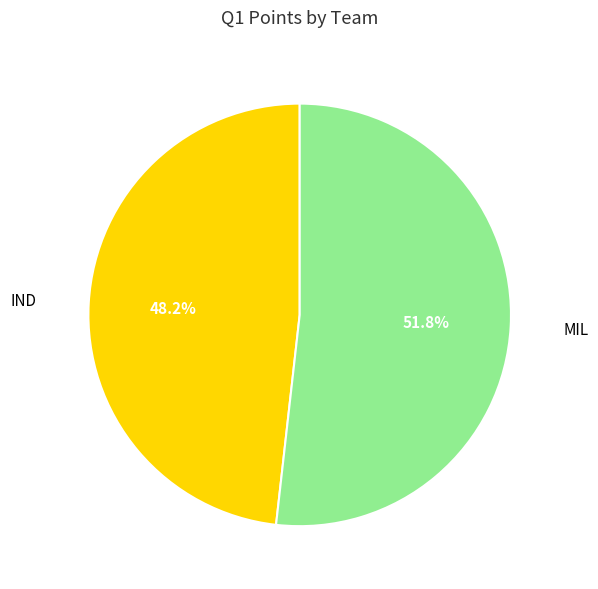

What is the majority slice?

MIL